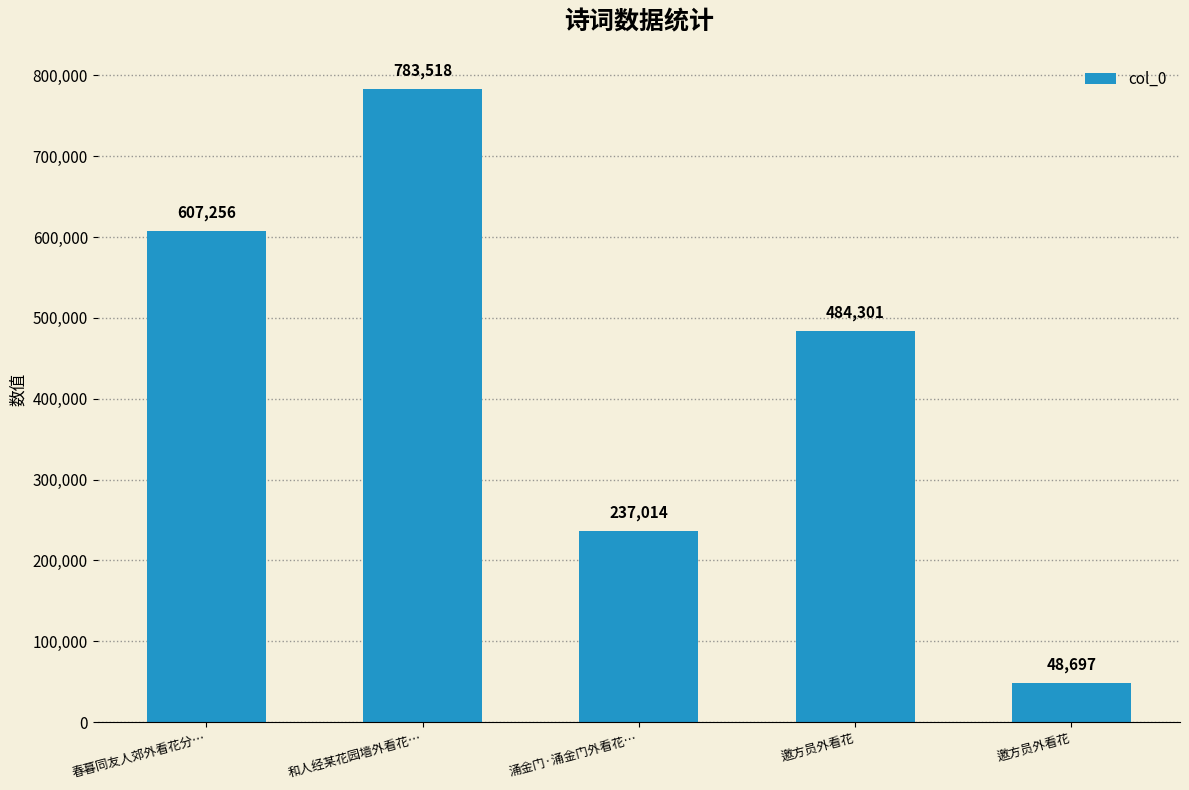

How many bars are there in total?

5